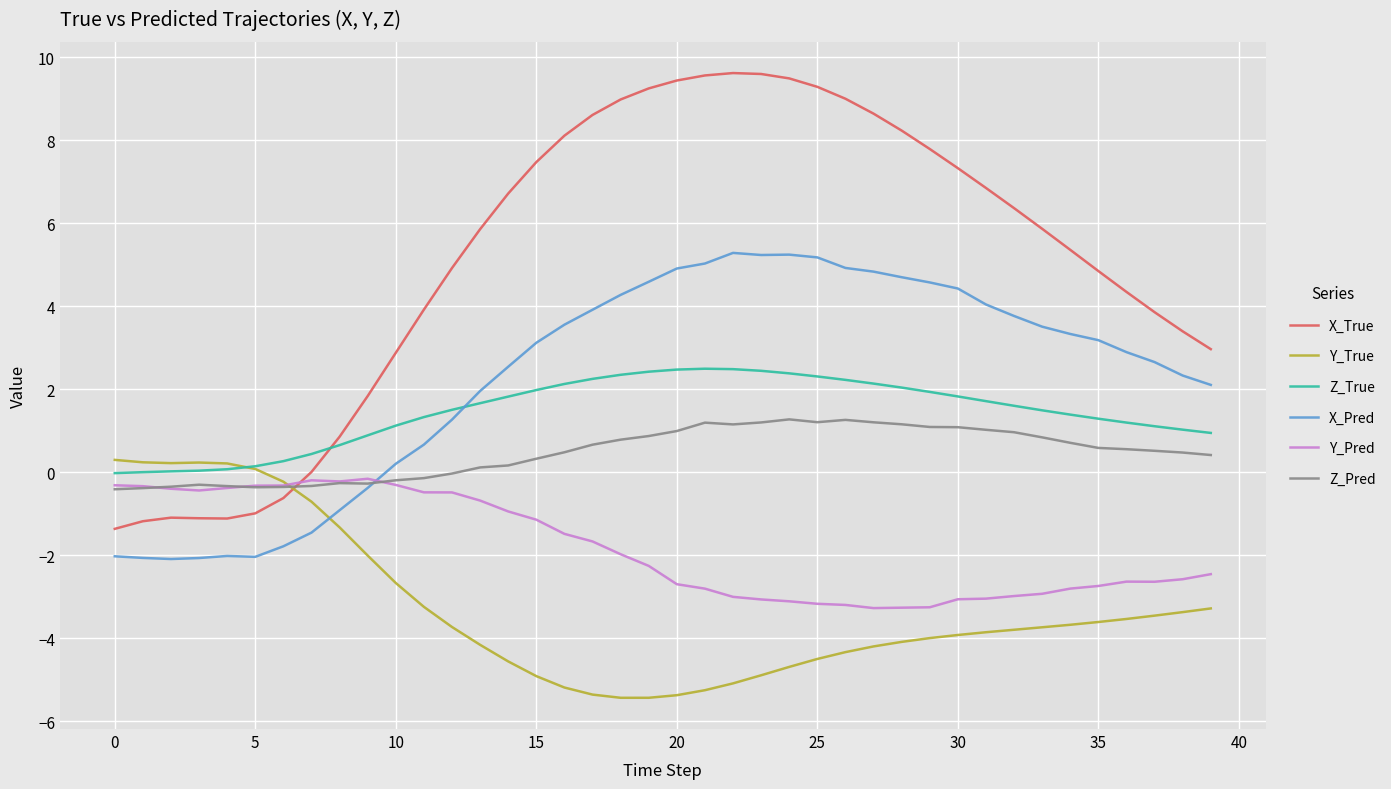

What are all the series names shown in the legend?

X_True, Y_True, Z_True, X_Pred, Y_Pred, Z_Pred